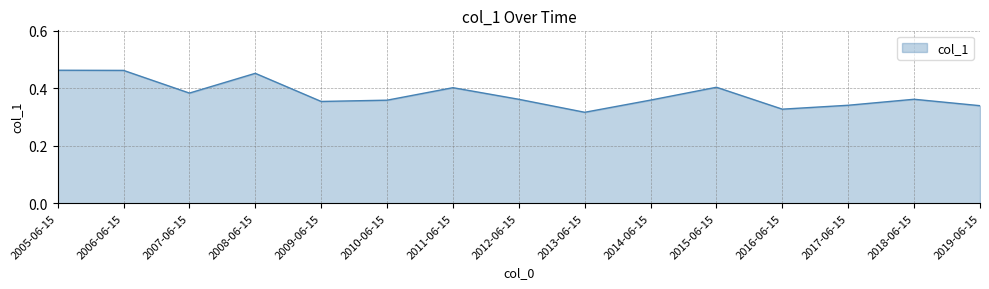

What position from the right is 2019-06-15?

1